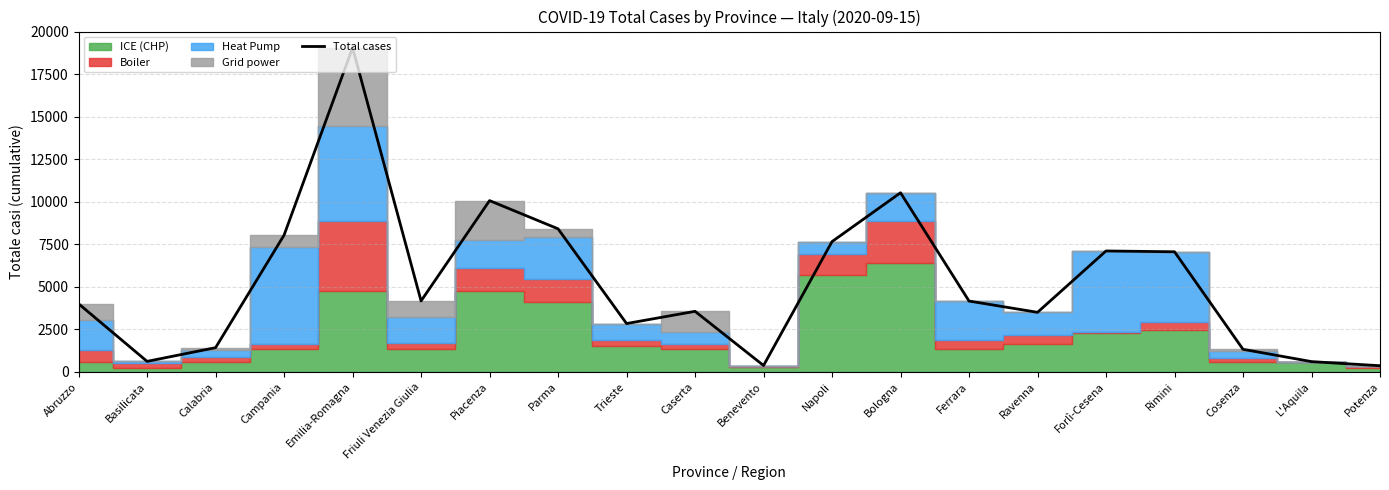

How many points are lower than both their immediate neighbors (excluding endpoints)?

5